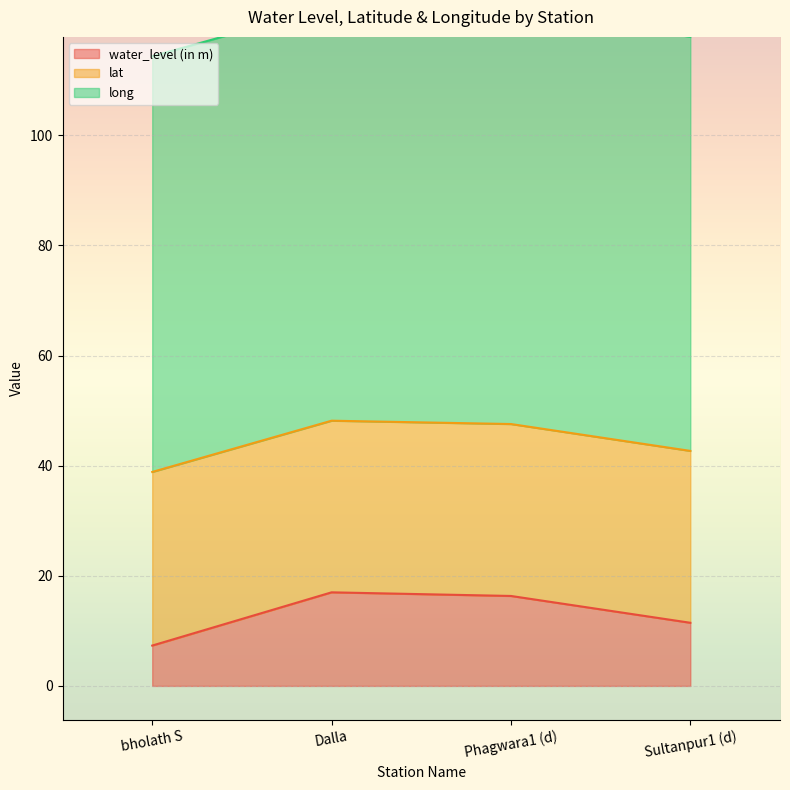

True or false: long and lat cross at least once.

False